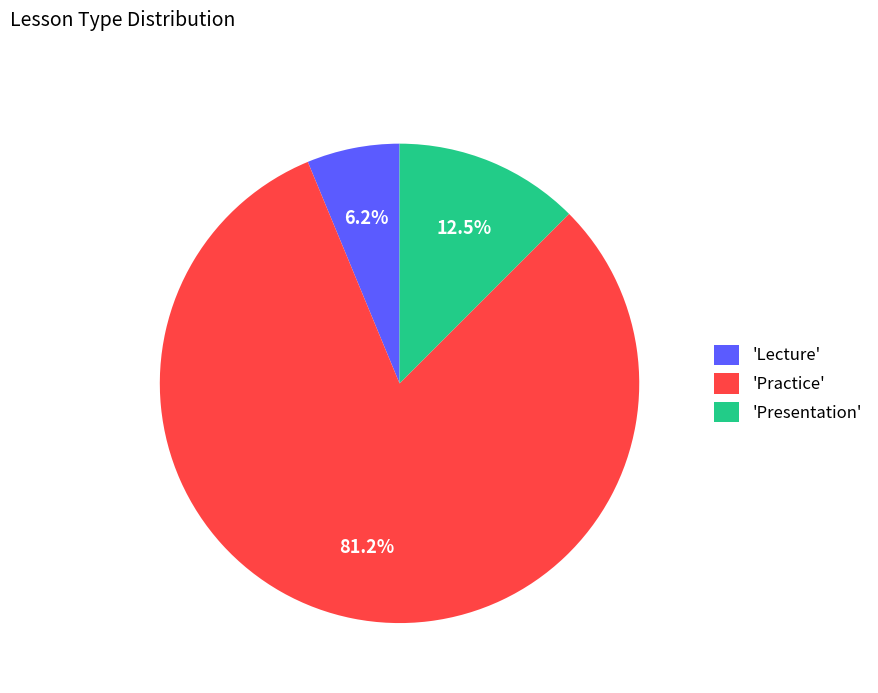

To the nearest percent, what is the difference between the largest and smallest slice percentages?

75%